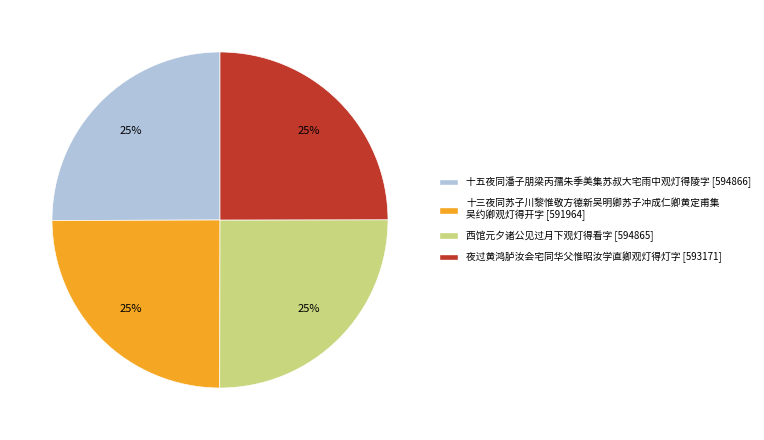

Is there a majority slice in this chart?

No